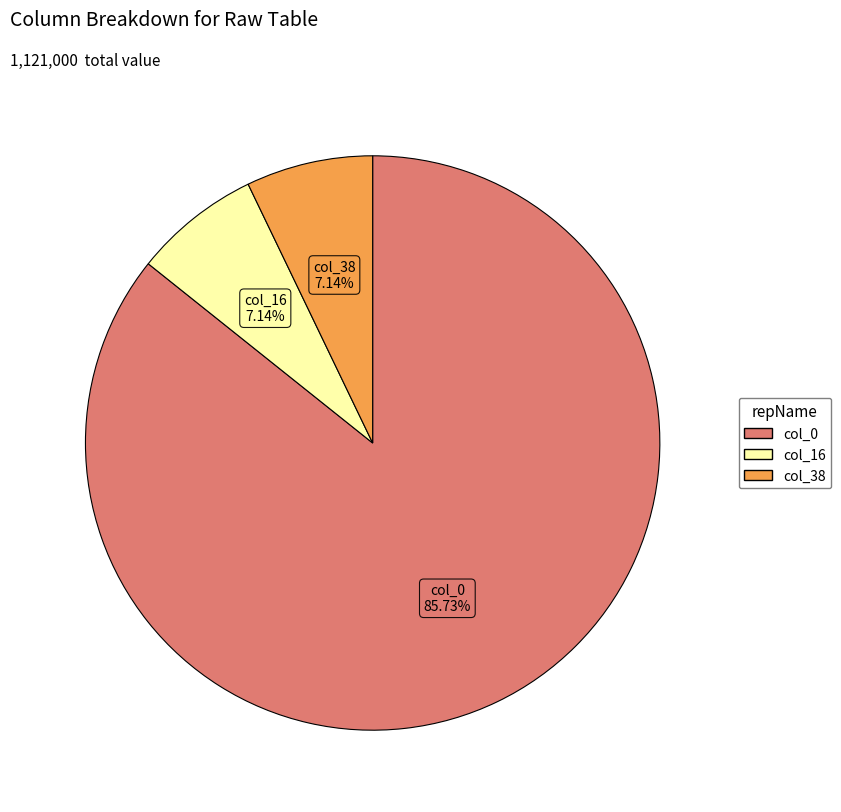

To the nearest percent, what portion does col_16 represent?

7%